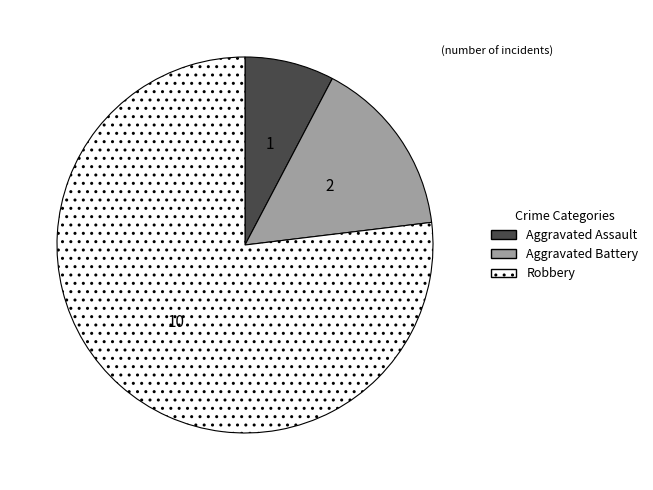

Is there any slice that represents more than half of the pie?

Yes